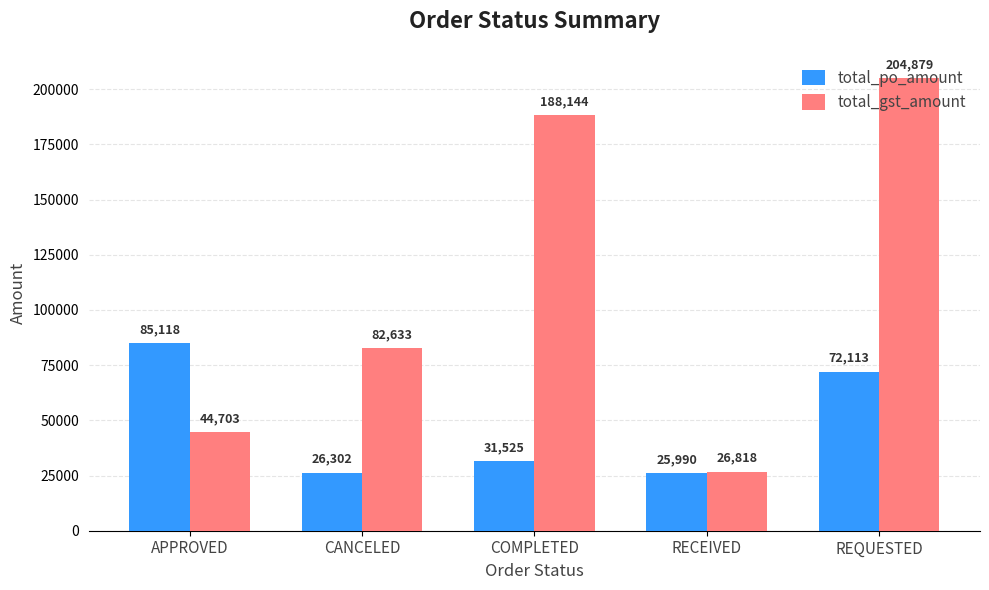

Does the chart contain stacked bars?

No